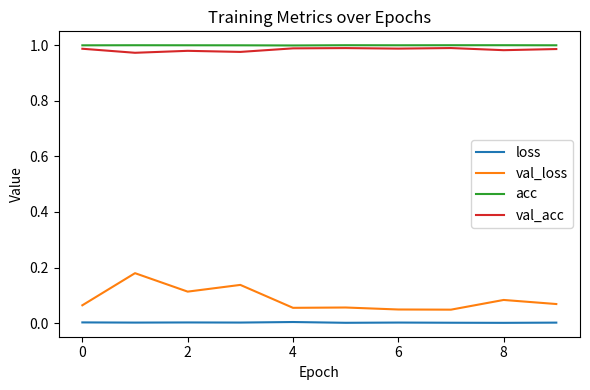

True or false: loss and val_acc cross at least once.

False